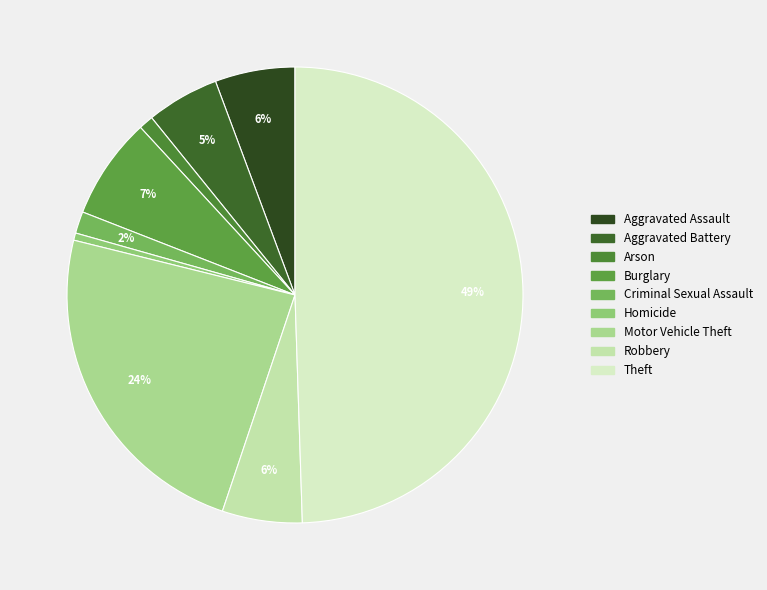

Is the sum of Criminal Sexual Assault and Robbery greater than half?

No